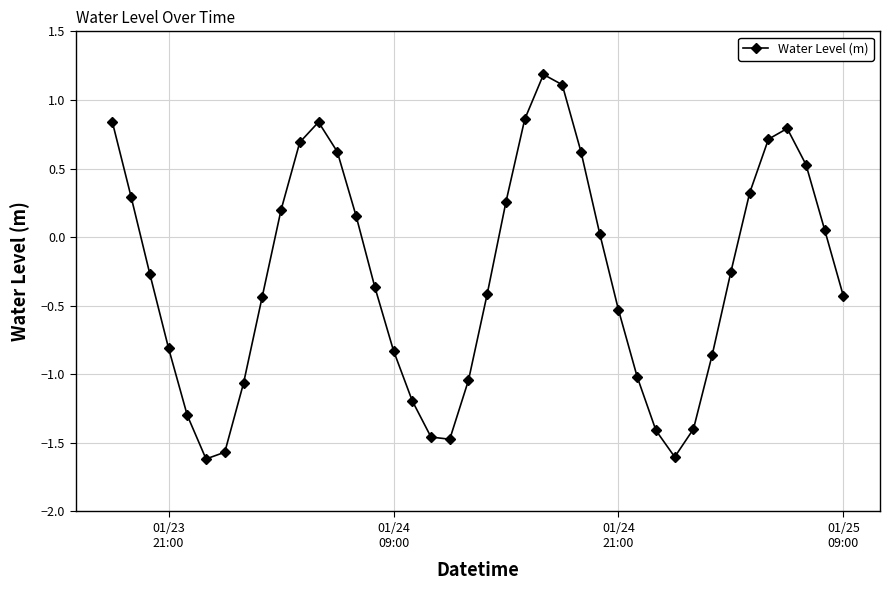

What is the value of the 4th point from the left?

-0.8